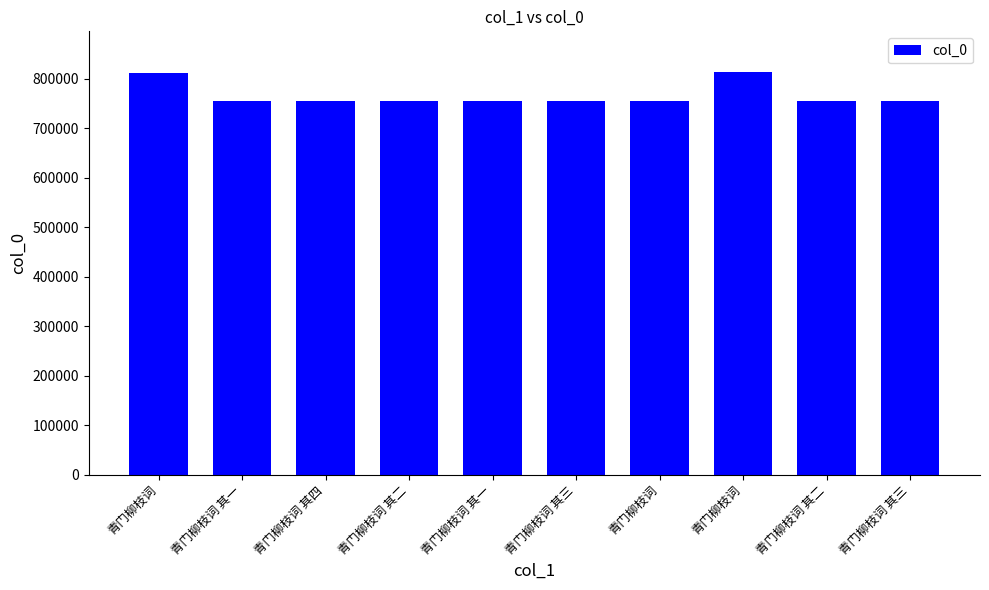

Reading right to left, extract all data points from this chart.

青门柳枝词 其三=754099	青门柳枝词 其二=754098	青门柳枝词=814237	青门柳枝词=754114	青门柳枝词 其三=754103	青门柳枝词 其一=754097	青门柳枝词 其二=754102	青门柳枝词 其四=754104	青门柳枝词 其一=754101	青门柳枝词=812272